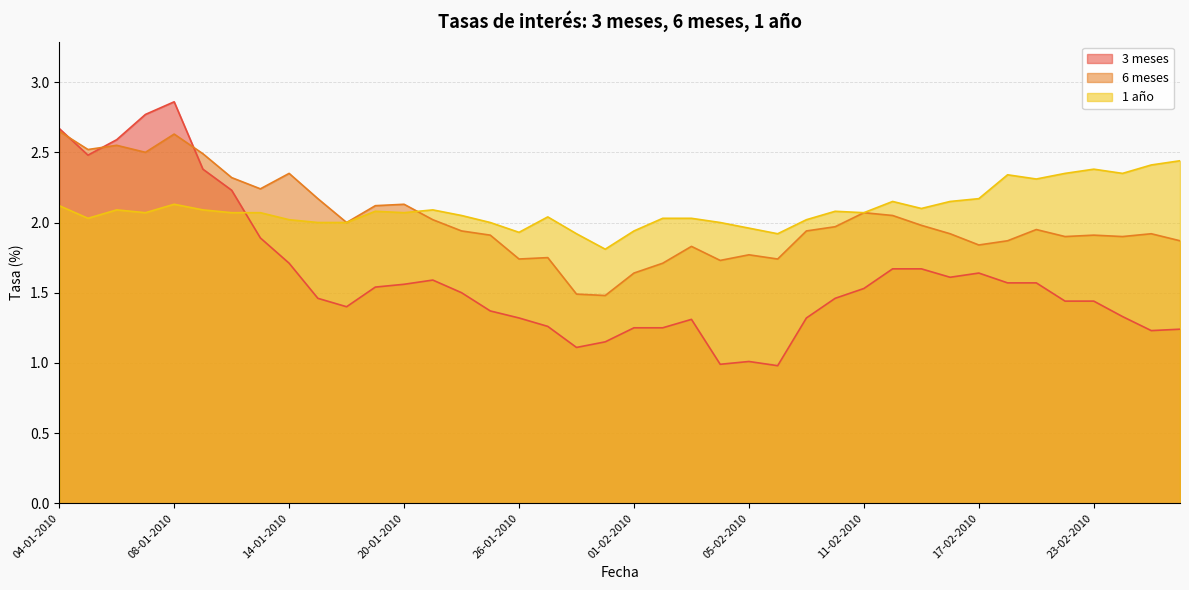

How many intersections are there between 3 meses and 6 meses?

3